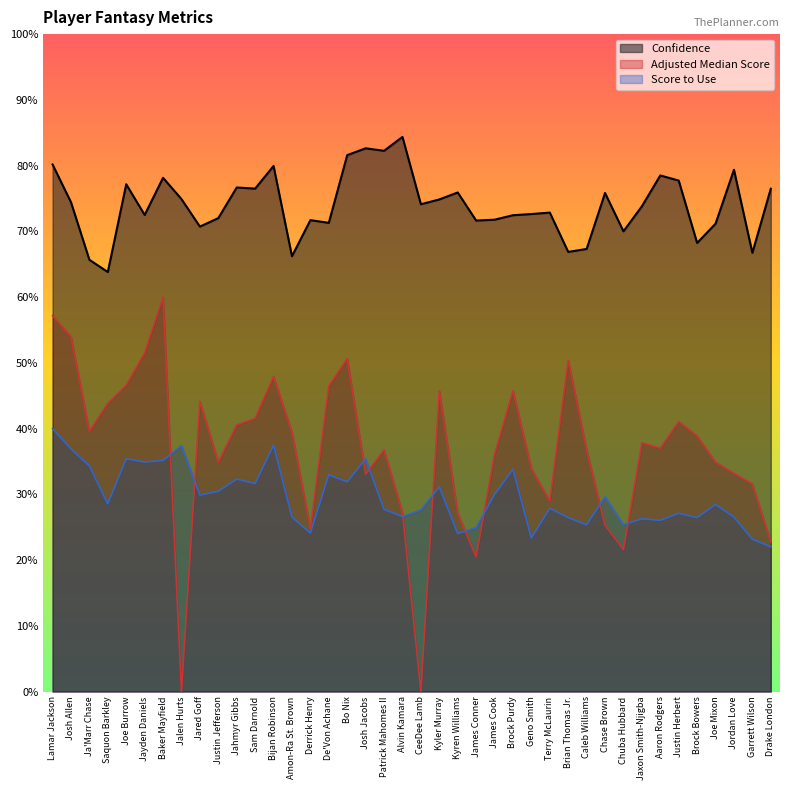

The Confidence series shows 23.3 at Kyren Williams. True or false?

False